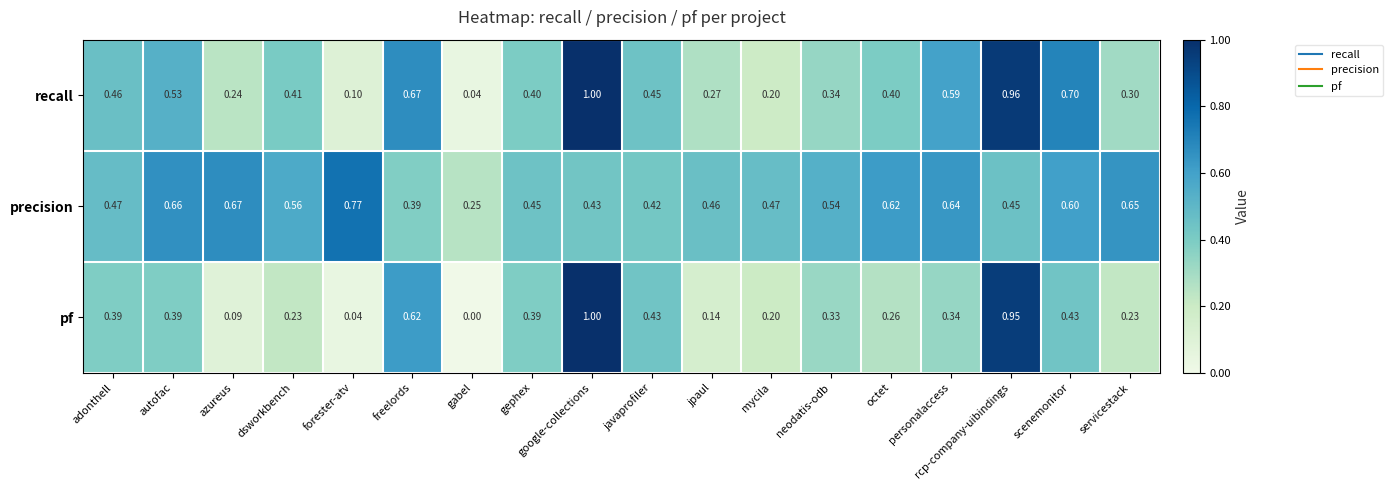

Between google-collections and scenemonitor, which series saw the biggest shift?

pf